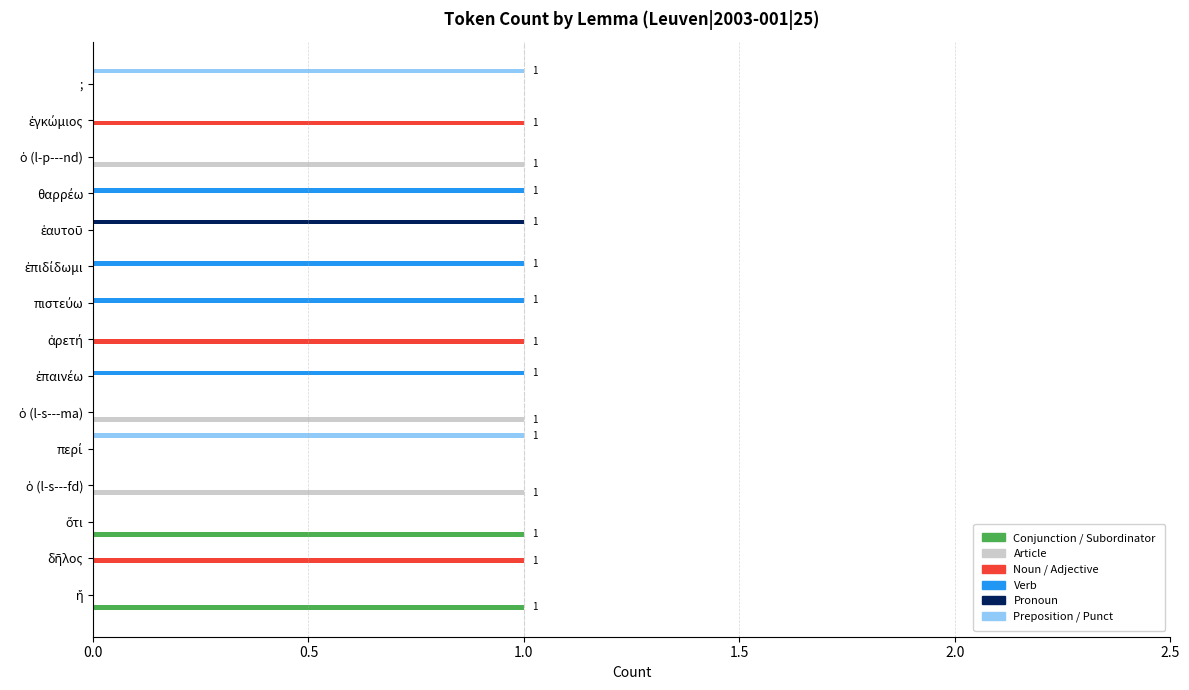

How many data points does each series have?

15